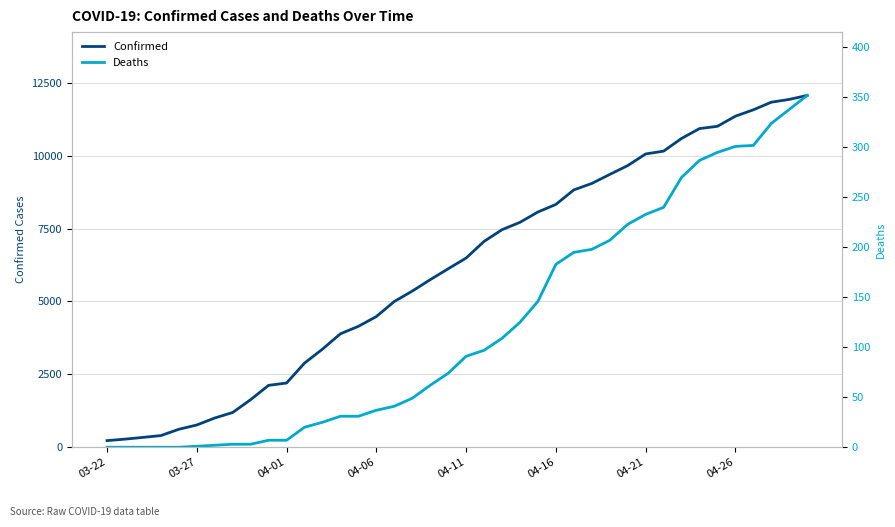

Reading left to right, extract all data points from this chart.

Confirmed: 227	278	338	400	616	763	1003	1192	1632	2123	2202	2886	3364	3890	4146	4481	4997	5354	5745	6119	6487	7058	7459	7712	8066	8326	8824	9045	9354	9657	10056	10153	10588	10926	11005	11351	11570	11831	11927	12063
Deaths: 0	0	0	0	0	1	2	3	3	7	7	20	25	31	31	37	41	49	62	74	91	97	109	125	146	183	195	198	207	223	233	240	270	287	295	301	302	324	338	352